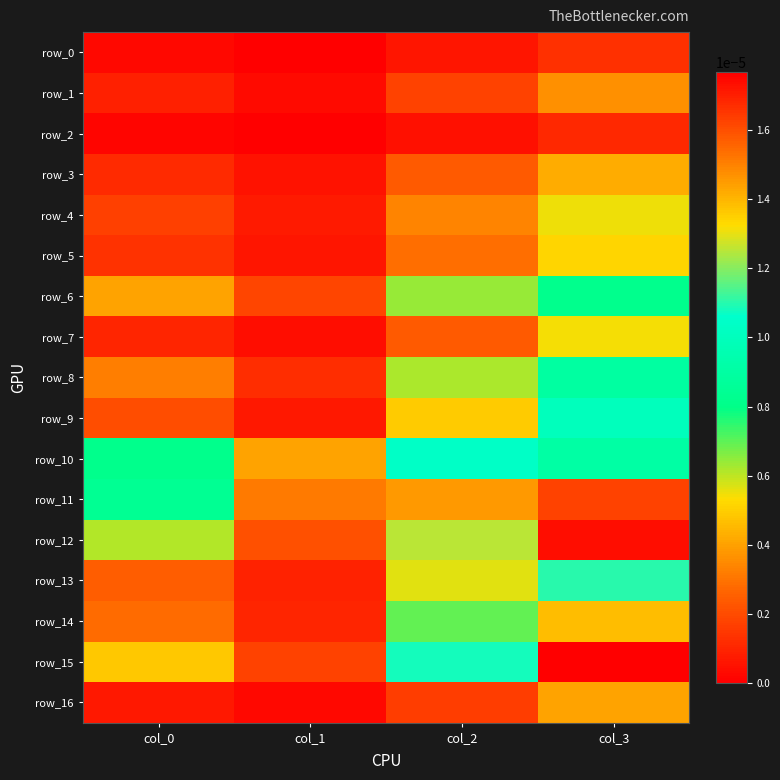

How many categories are shown in the chart?

4